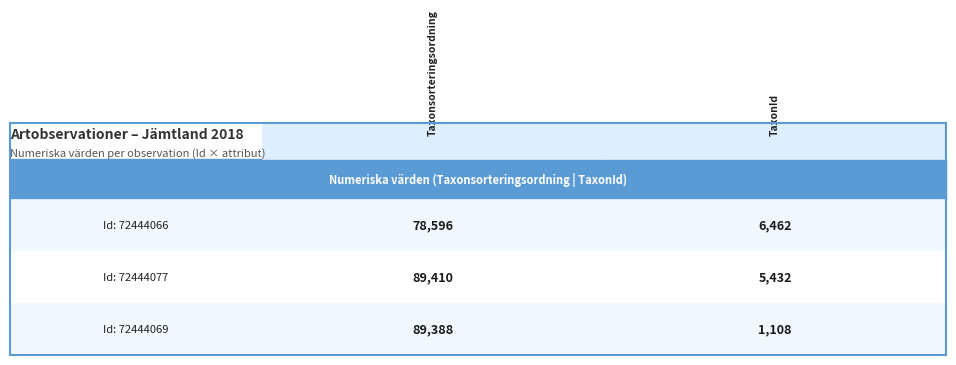

Which series changed the most between 0 and 1?

72444069